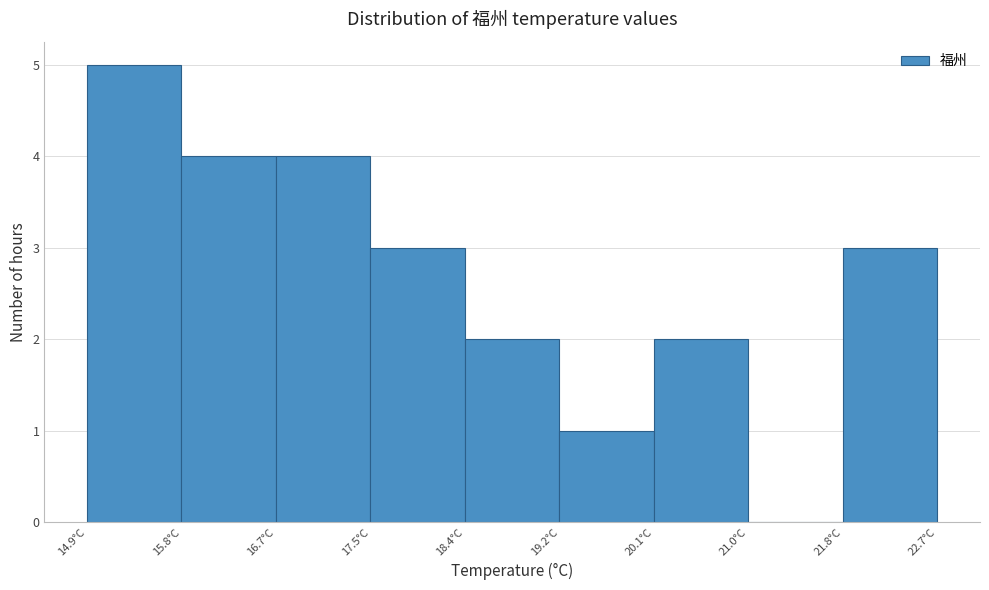

How tall is the bar that spans 17.5 to 18.4 on the x-axis? Neither the bar edges nor the heights are printed on the chart, so give them approximately, as read against the axes.

3